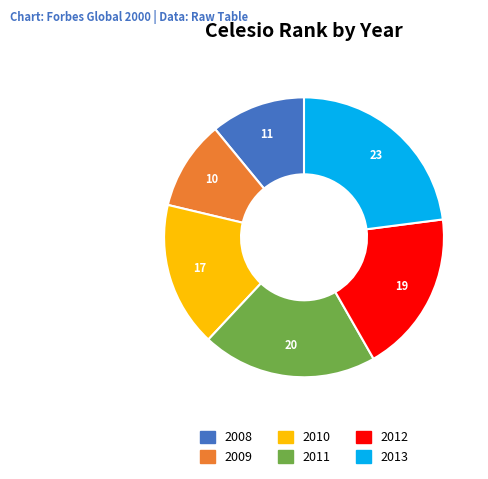

The 2008 slice represents 18% of the pie. True or false?

False